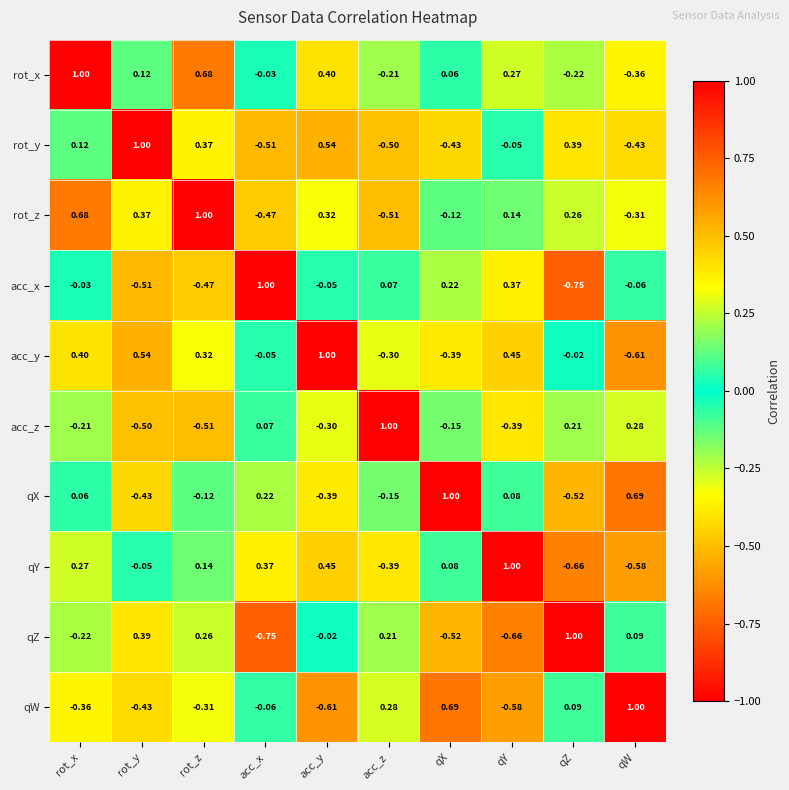

Which category has the highest value in the acc_y series?

acc_y